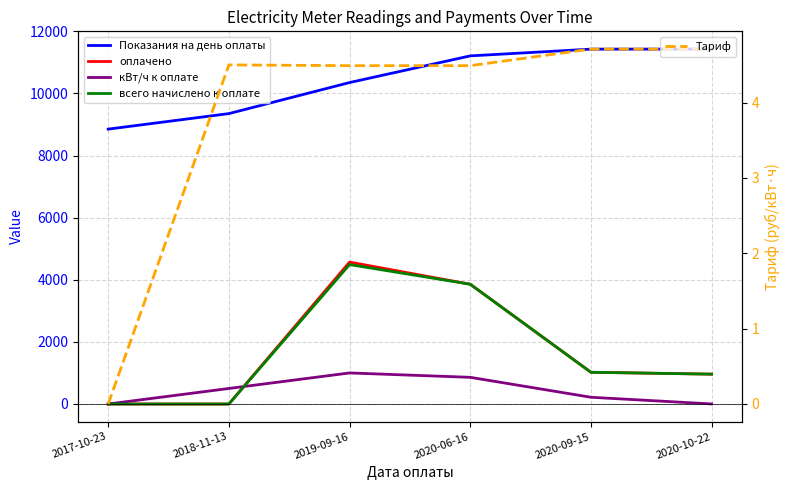

Where does the оплачено series first go above 1022?

2019-09-16